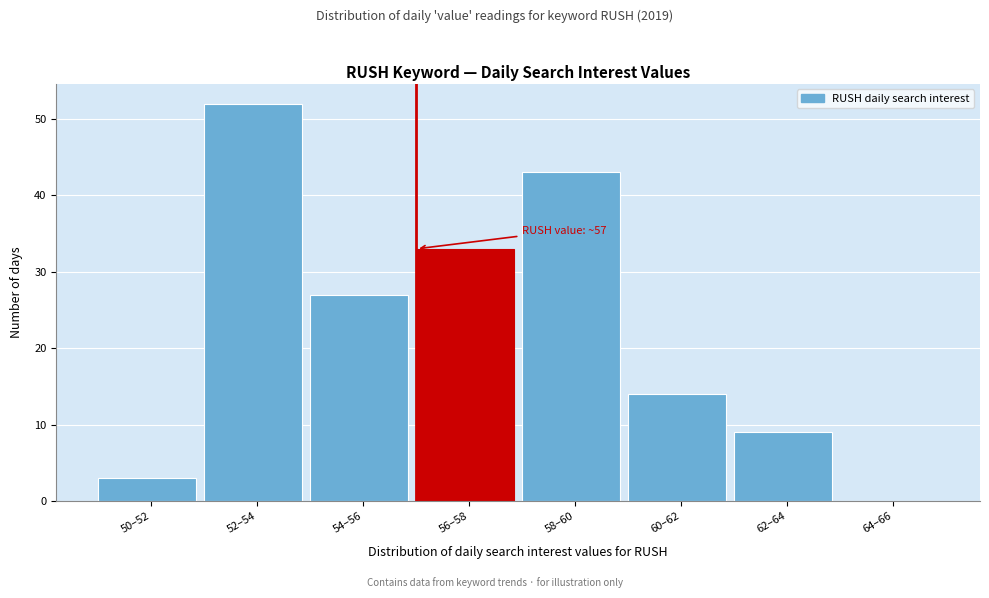

Which category has the highest value across all series?

52–54